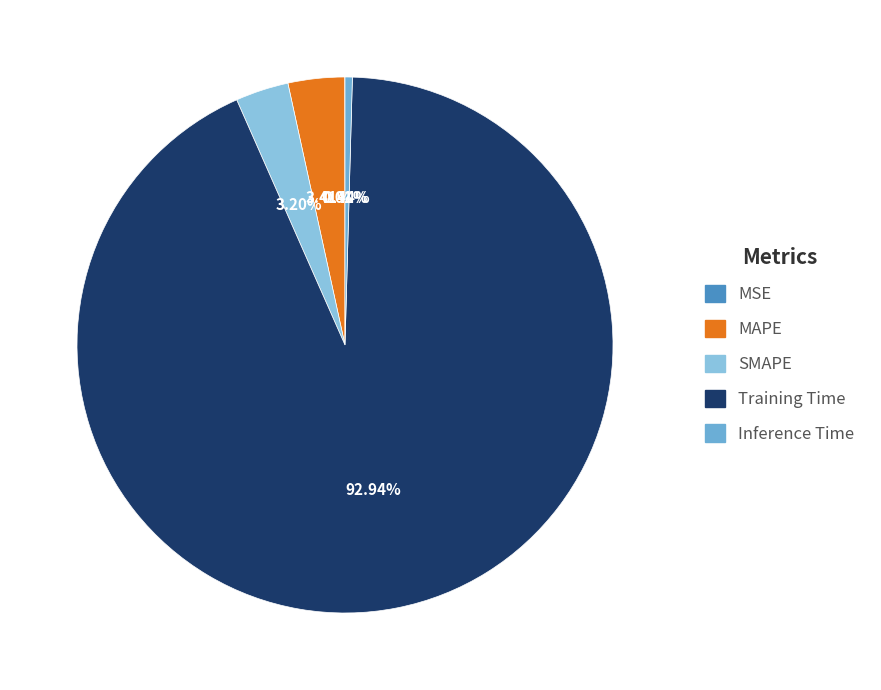

Which has a higher value, MSE or SMAPE?

SMAPE